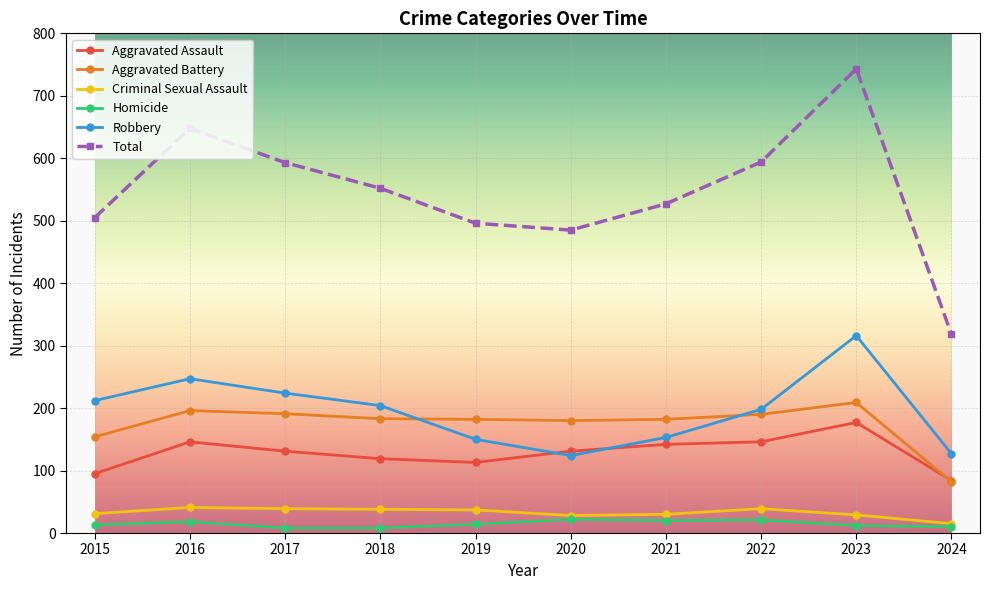

What is the minimum value for Aggravated Assault?

84